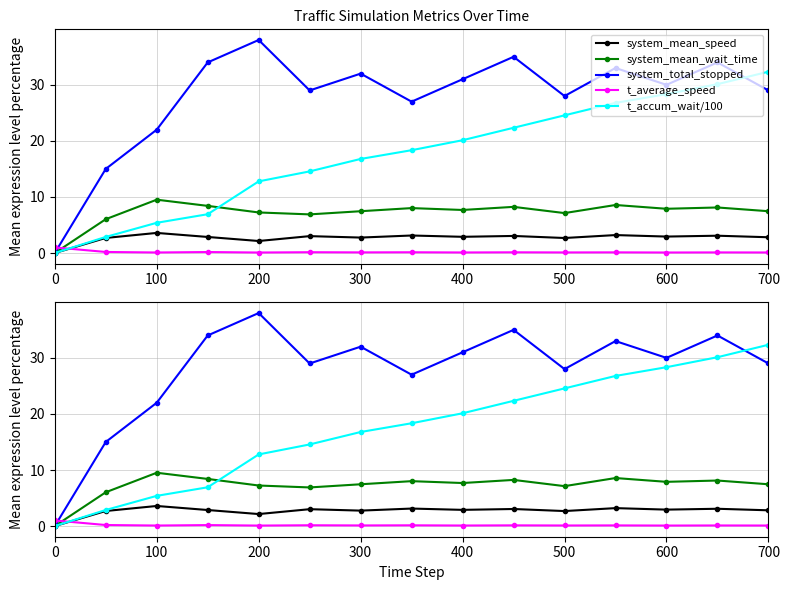

List the series in order of their peak value, highest first.

system_total_stopped, t_accum_wait/100, system_mean_wait_time, system_mean_speed, t_average_speed